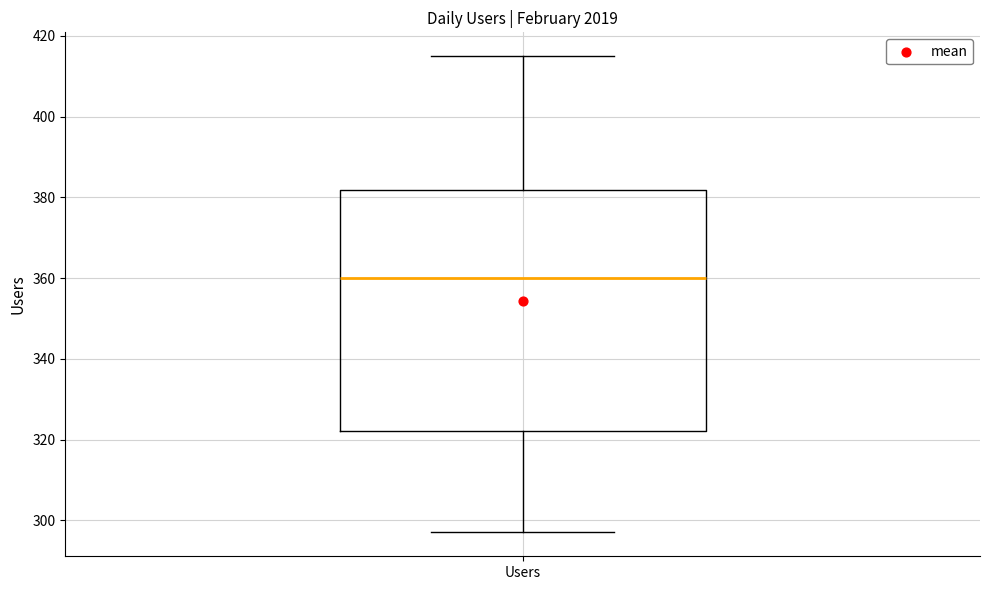

Read this box plot against the y-axis: the position of the median line, the range covered by the box, and the ends of both whiskers. The values are not printed on the chart, so give them approximately, as read against the axis.

median 360, box 322 to 382, whiskers 298 to 416